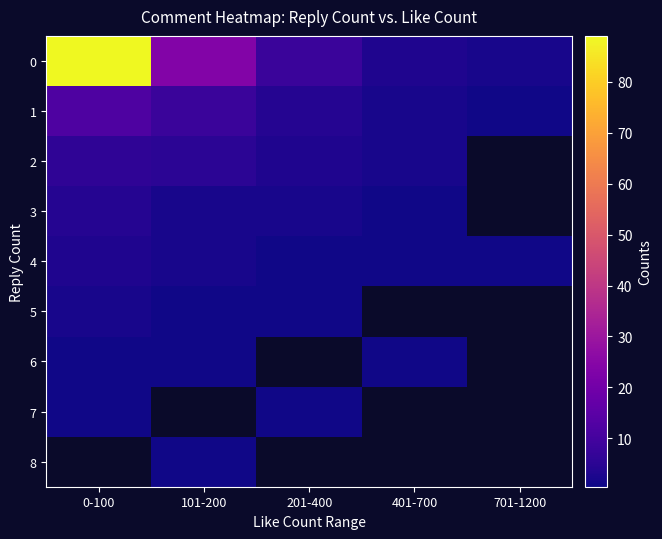

Reading left to right, what are all the values shown in this chart?

0: 0-100=89	101-200=24	201-400=8	401-700=3	701-1200=2
1: 0-100=12	101-200=8	201-400=4	401-700=2	701-1200=1
2: 0-100=6	101-200=5	201-400=3	401-700=2	701-1200=0
3: 0-100=4	101-200=2	201-400=2	401-700=1	701-1200=0
4: 0-100=3	101-200=2	201-400=1	401-700=1	701-1200=1
5: 0-100=2	101-200=1	201-400=1	401-700=0	701-1200=0
6: 0-100=1	101-200=1	201-400=0	401-700=1	701-1200=0
7: 0-100=1	101-200=0	201-400=1	401-700=0	701-1200=0
8: 0-100=0	101-200=1	201-400=0	401-700=0	701-1200=0